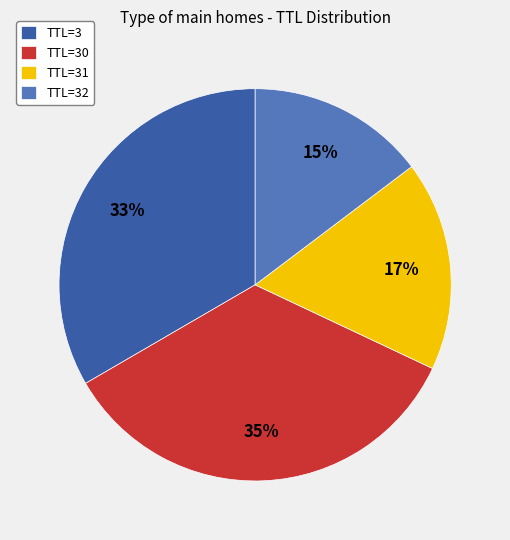

Is it true that TTL=30 is 49% of the pie?

False